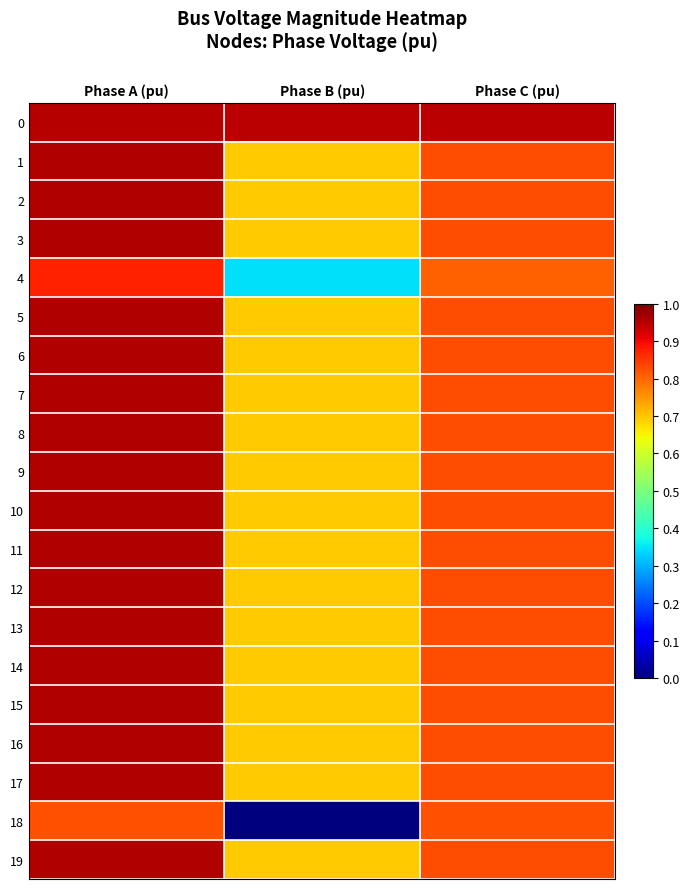

Reading left to right, what are all the values shown in this chart?

0: Phase A (pu)=0.9	Phase B (pu)=0.9	Phase C (pu)=0.9
1: Phase A (pu)=1.0	Phase B (pu)=0.7	Phase C (pu)=0.8
2: Phase A (pu)=1.0	Phase B (pu)=0.7	Phase C (pu)=0.8
3: Phase A (pu)=1.0	Phase B (pu)=0.7	Phase C (pu)=0.8
4: Phase A (pu)=0.9	Phase B (pu)=0.3	Phase C (pu)=0.8
5: Phase A (pu)=1.0	Phase B (pu)=0.7	Phase C (pu)=0.8
6: Phase A (pu)=1.0	Phase B (pu)=0.7	Phase C (pu)=0.8
7: Phase A (pu)=1.0	Phase B (pu)=0.7	Phase C (pu)=0.8
8: Phase A (pu)=1.0	Phase B (pu)=0.7	Phase C (pu)=0.8
9: Phase A (pu)=1.0	Phase B (pu)=0.7	Phase C (pu)=0.8
10: Phase A (pu)=1.0	Phase B (pu)=0.7	Phase C (pu)=0.8
11: Phase A (pu)=1.0	Phase B (pu)=0.7	Phase C (pu)=0.8
12: Phase A (pu)=1.0	Phase B (pu)=0.7	Phase C (pu)=0.8
13: Phase A (pu)=1.0	Phase B (pu)=0.7	Phase C (pu)=0.8
14: Phase A (pu)=1.0	Phase B (pu)=0.7	Phase C (pu)=0.8
15: Phase A (pu)=1.0	Phase B (pu)=0.7	Phase C (pu)=0.8
16: Phase A (pu)=1.0	Phase B (pu)=0.7	Phase C (pu)=0.8
17: Phase A (pu)=1.0	Phase B (pu)=0.7	Phase C (pu)=0.8
18: Phase A (pu)=0.8	Phase B (pu)=0.0	Phase C (pu)=0.8
19: Phase A (pu)=1.0	Phase B (pu)=0.7	Phase C (pu)=0.8